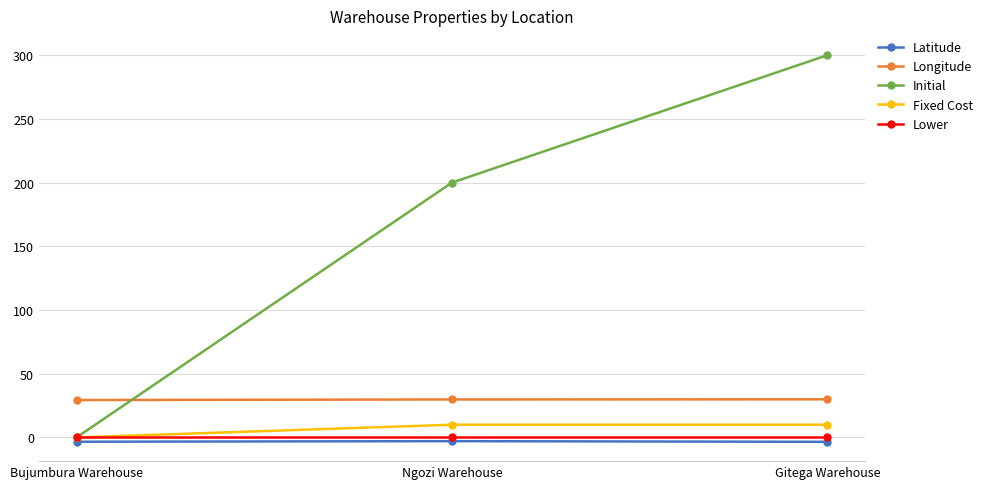

Which series has the largest range (max minus min)?

Initial